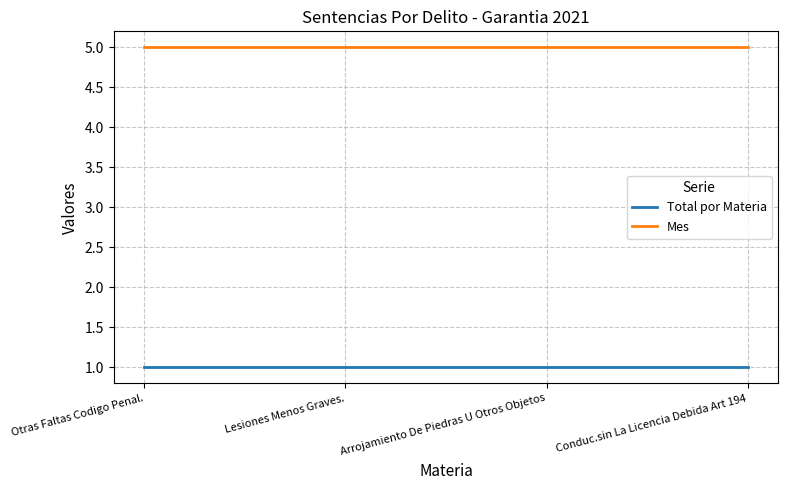

What is the difference between the highest and lowest values at Otras Faltas Codigo Penal.?

4